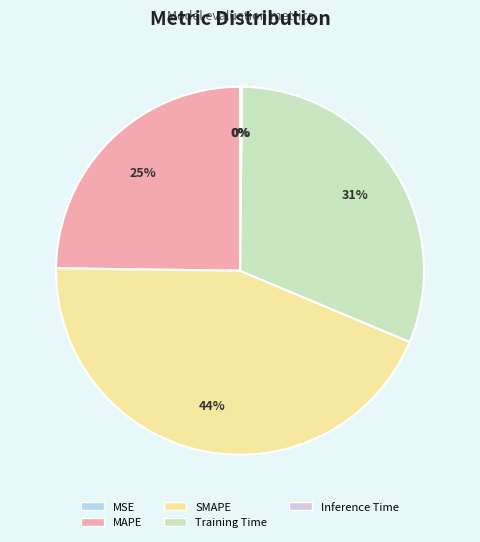

Is there any slice that represents more than half of the pie?

No